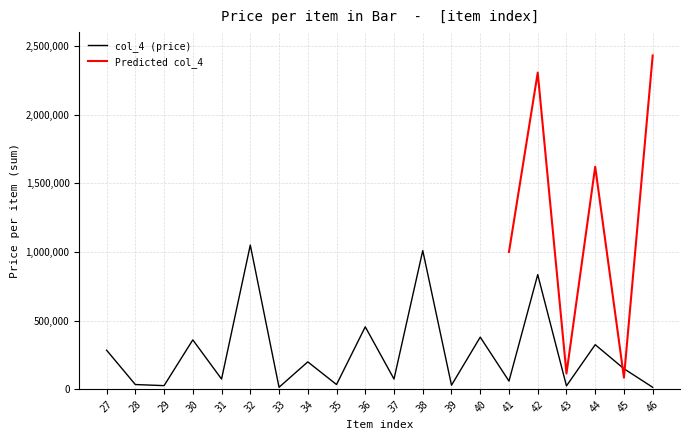

At which label is the value closest to 532500?

36